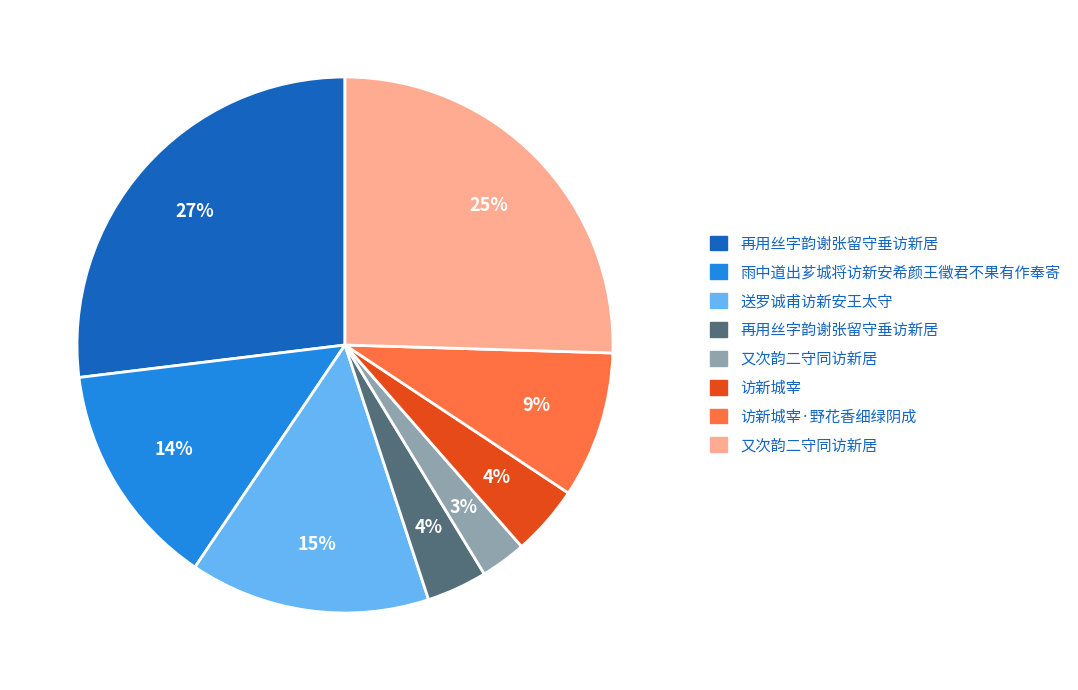

How many segments does this pie chart have?

8